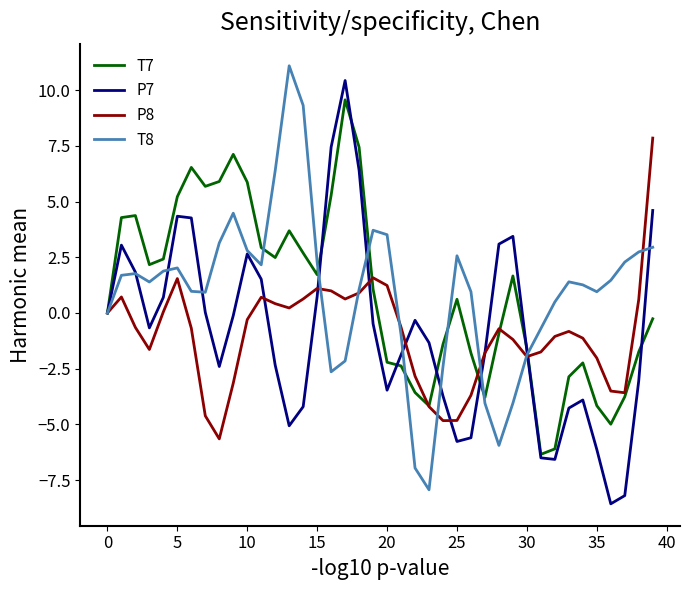

What is the lowest value of the T7 series?

-6.3